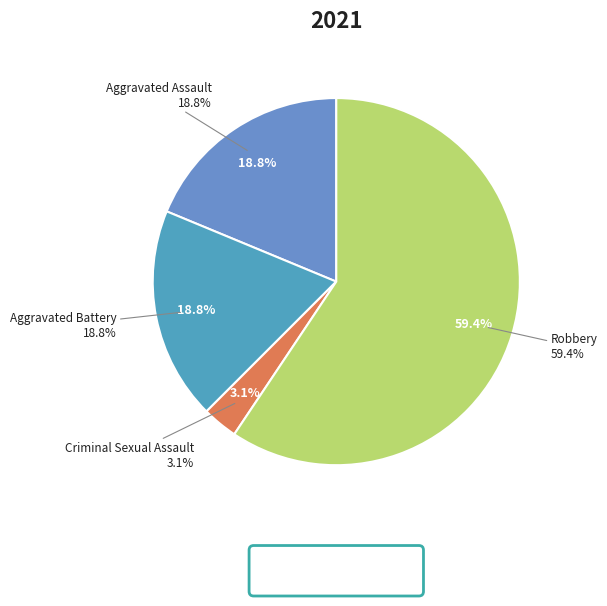

To the nearest percent, what is the average slice percentage?

25%